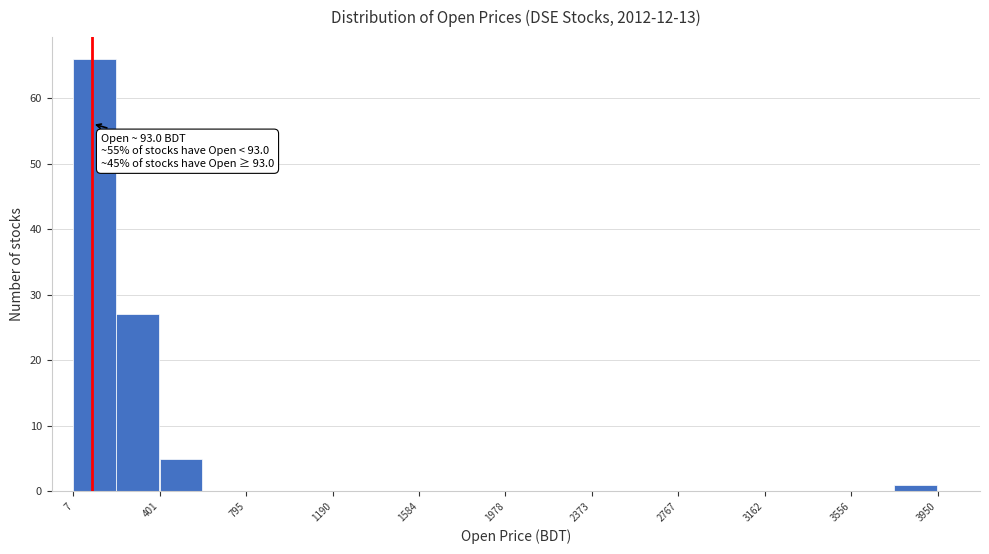

Around what value on the x-axis is the tallest bar? Give the approximate position of its centre, as read against the axis.

100